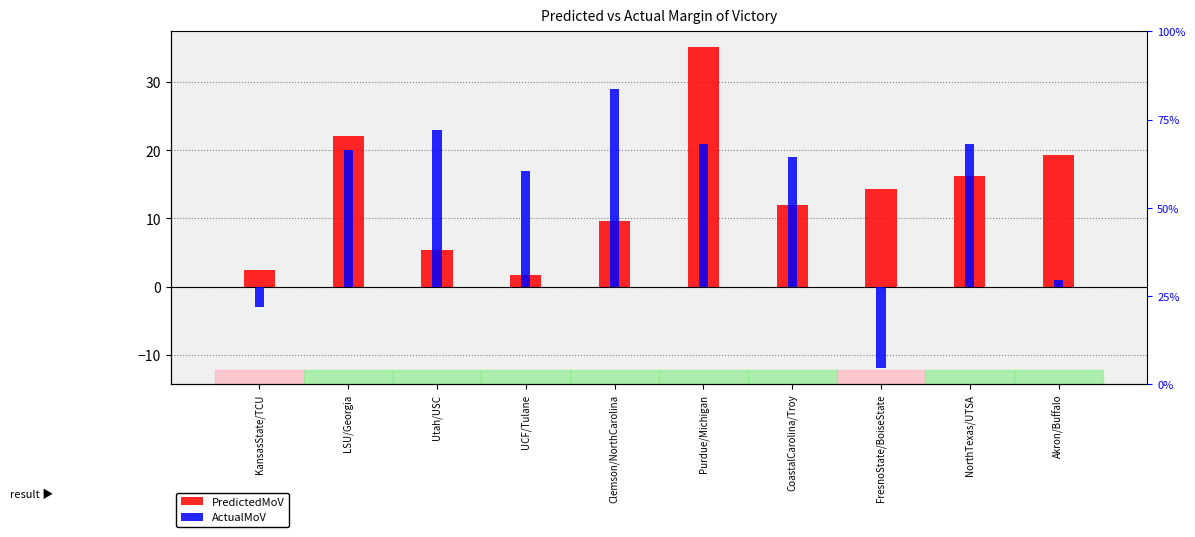

Which has a higher value, Akron/Buffalo or Utah/USC?

Akron/Buffalo